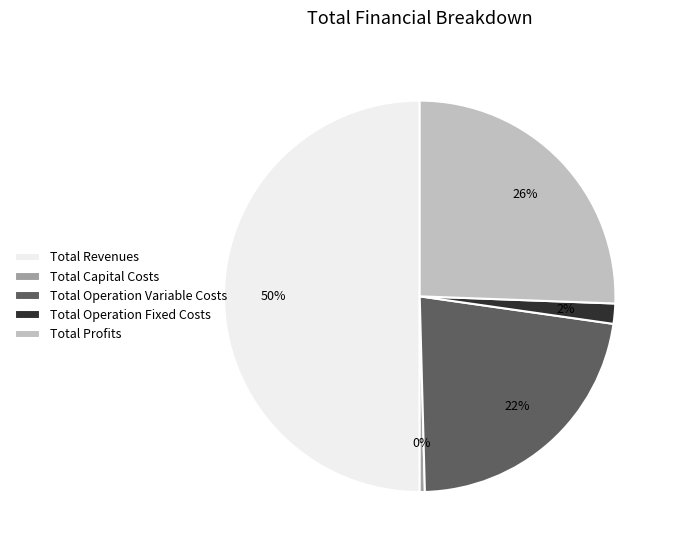

Is the sum of Total Operation Fixed Costs and Total Operation Variable Costs greater than half?

No